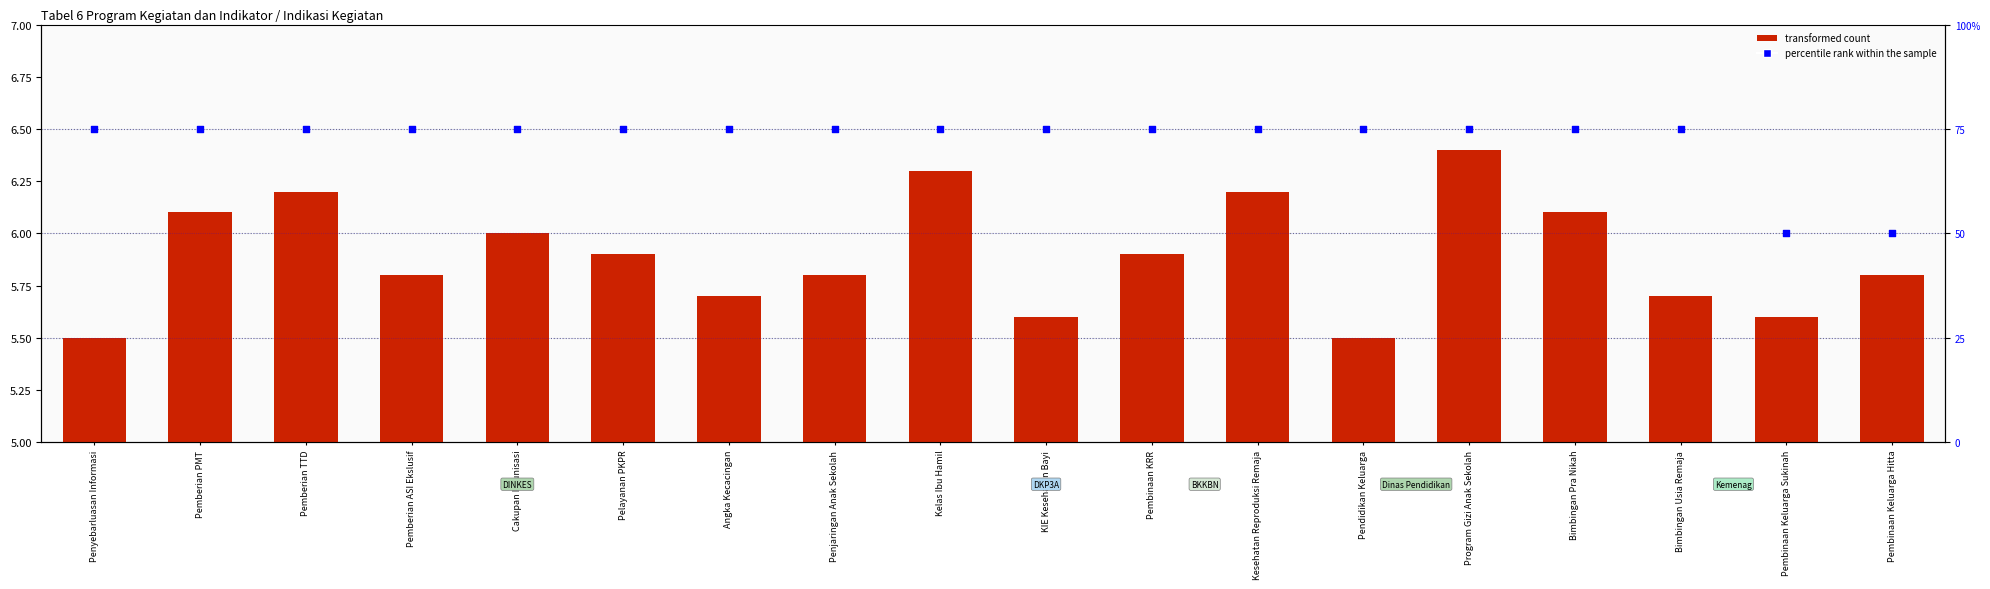

Which series has the widest spread of Y values?

percentile rank within the sample